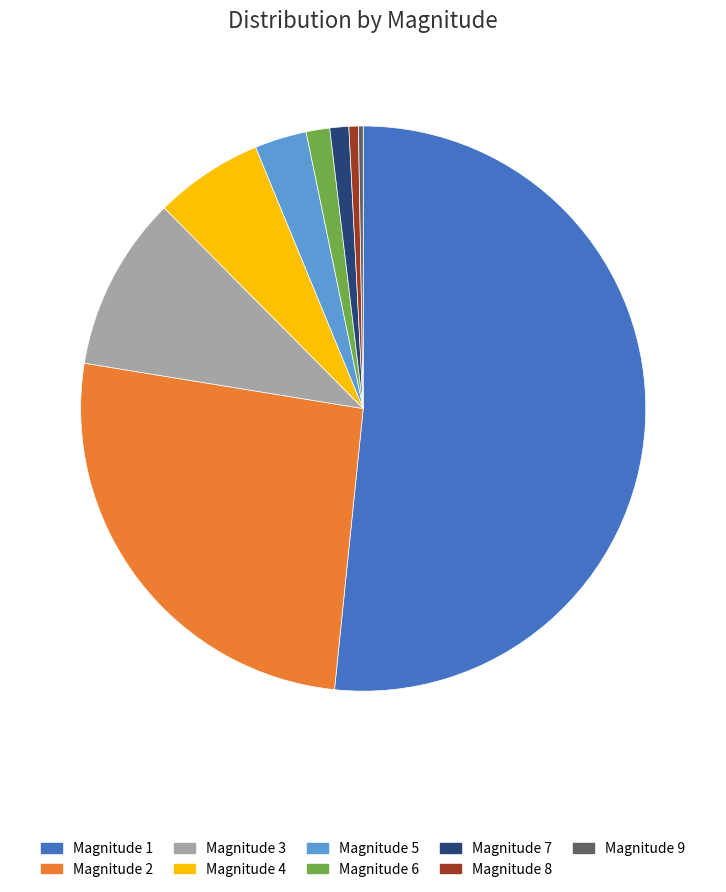

Is there any slice that represents more than half of the pie?

Yes